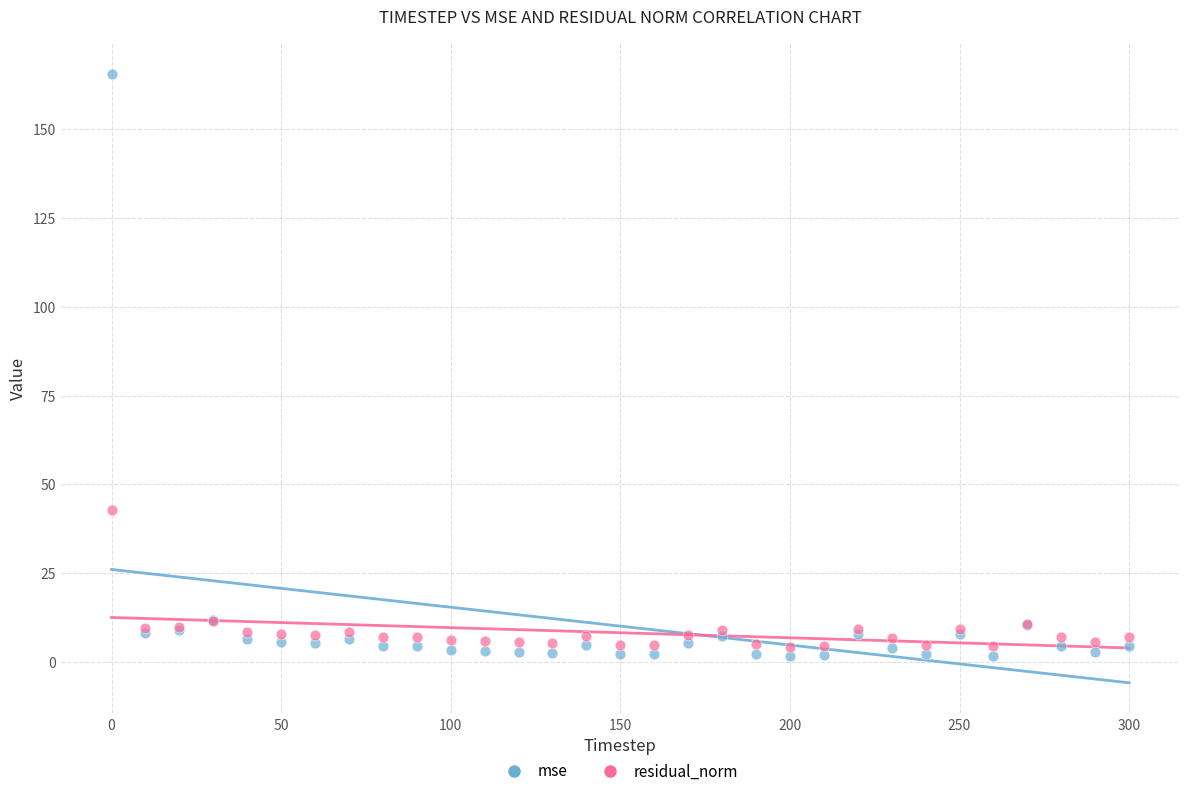

Which series contains the lowest Y value?

mse